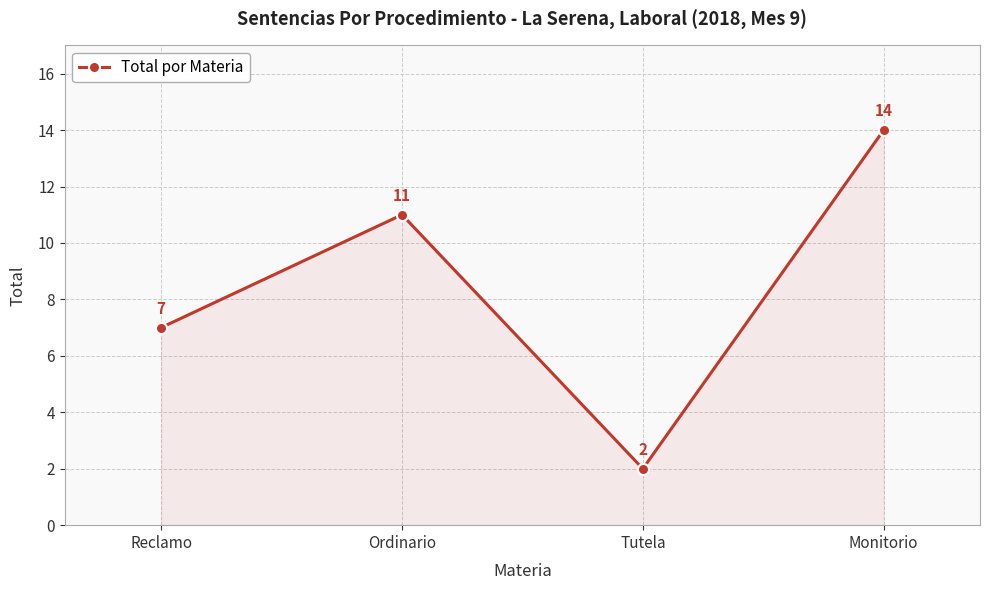

True or false: the data has more than 2 interior local peaks.

False